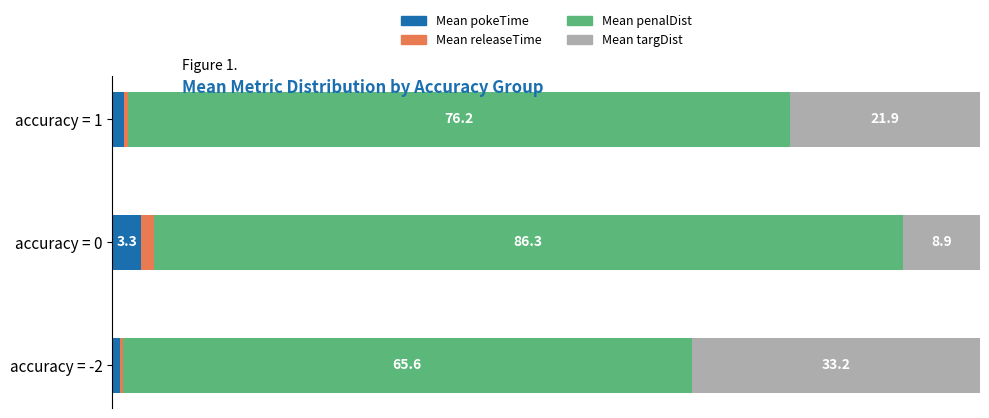

Which category has the lowest value in the Mean pokeTime series?

accuracy = -2